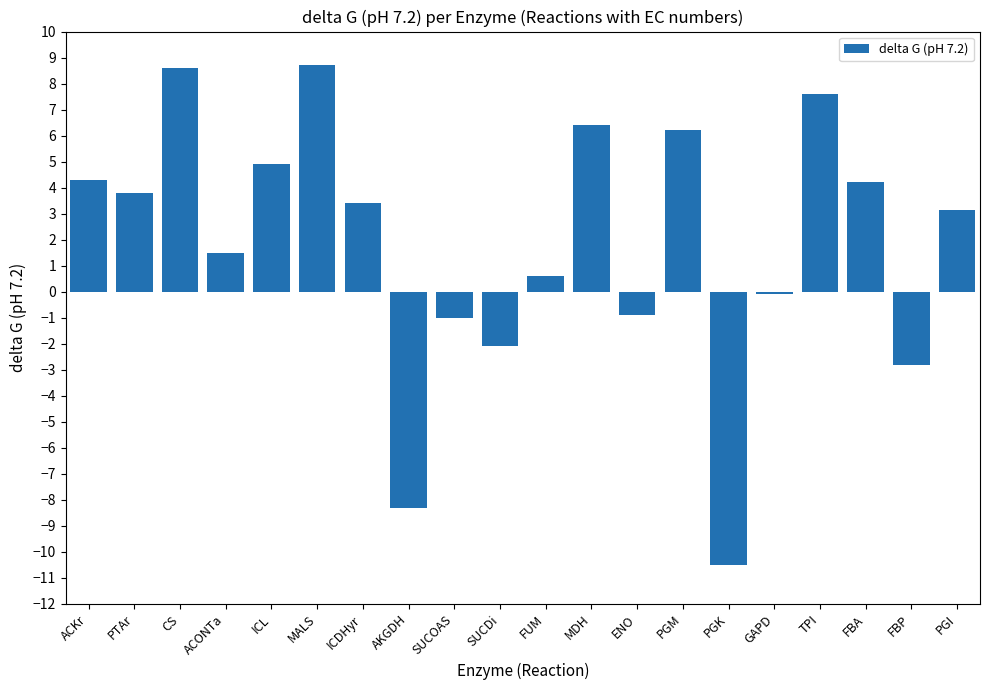

Are the bars grouped side by side (vs. stacked)?

No